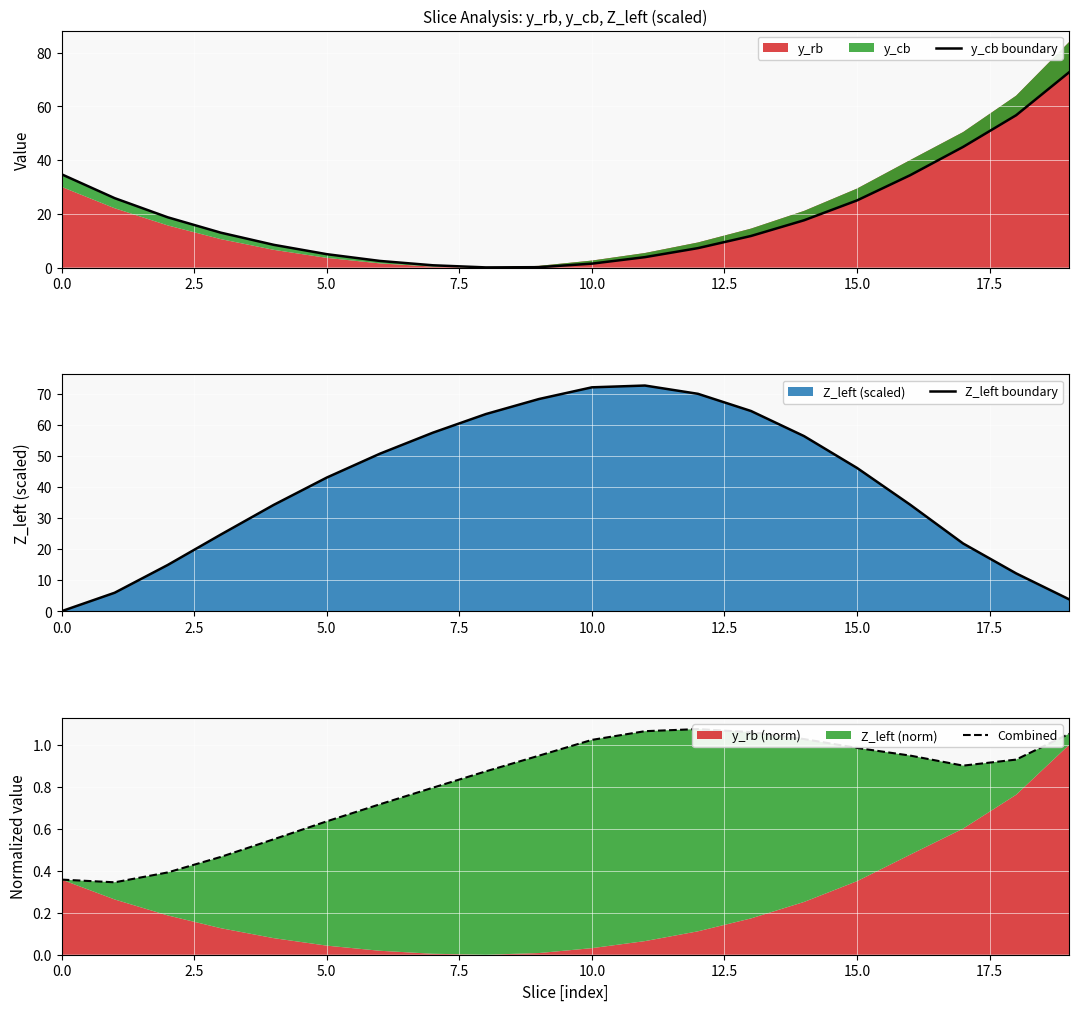

List the series in order of their overall mean, lowest first.

Combined, y_cb boundary, Z_left boundary